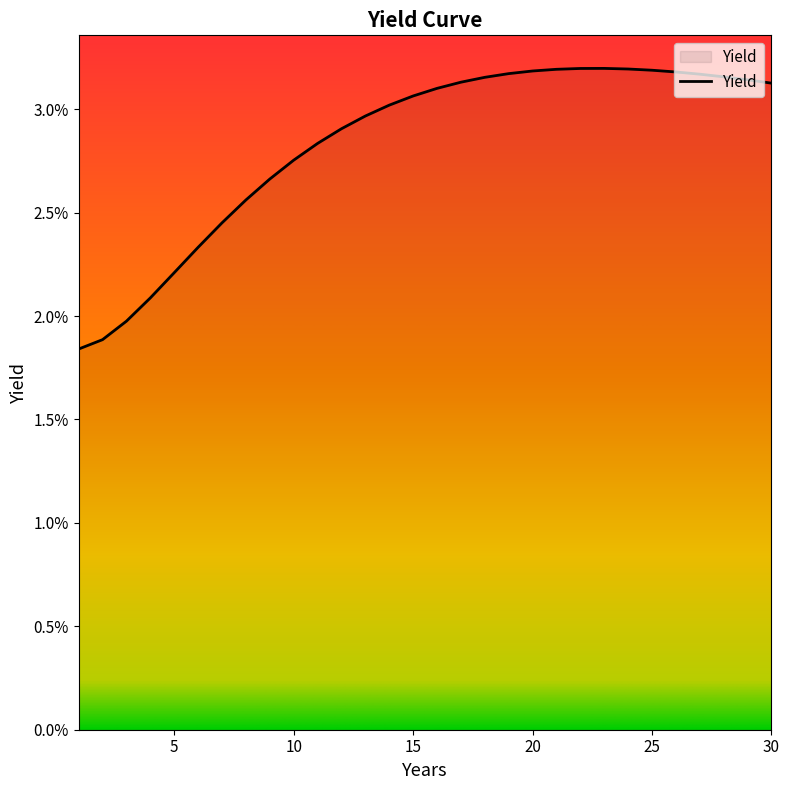

Is this an area chart (filled region under the line)?

Yes